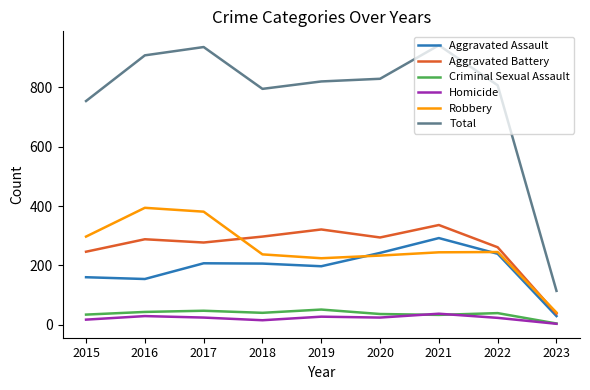

True or false: Homicide and Total intersect in this chart.

False